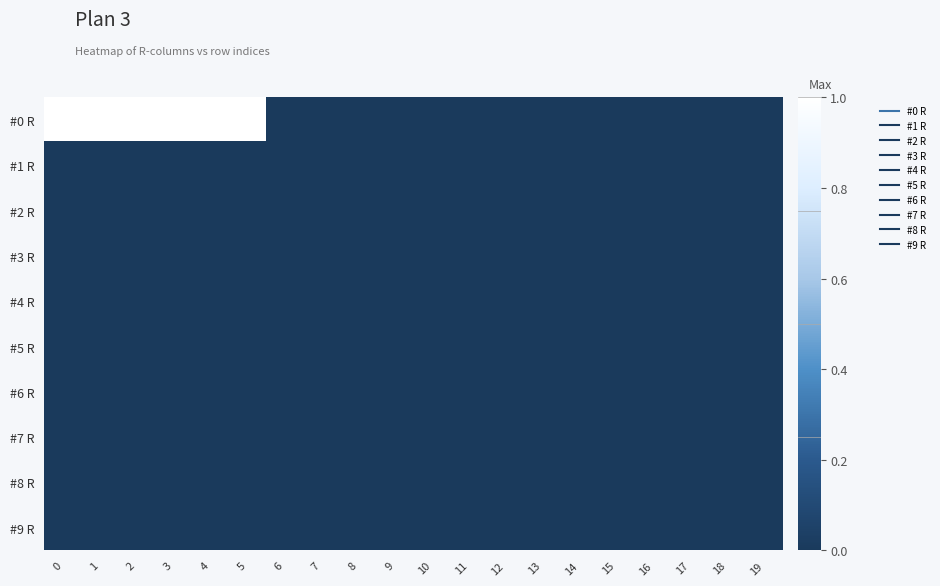

Which has a higher value, 16 or 9?

16